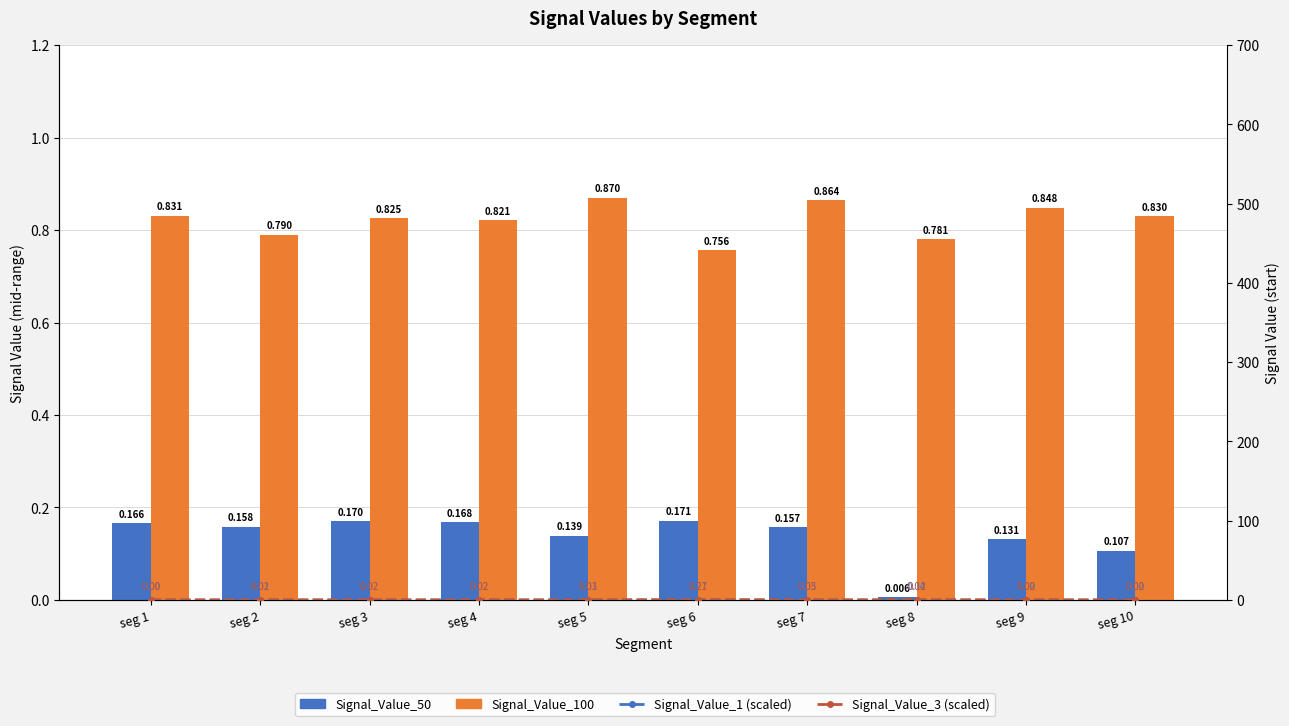

Rank the categories by Signal_Value_50 value from lowest to highest.

seg 8, seg 10, seg 9, seg 5, seg 7, seg 2, seg 1, seg 4, seg 3, seg 6